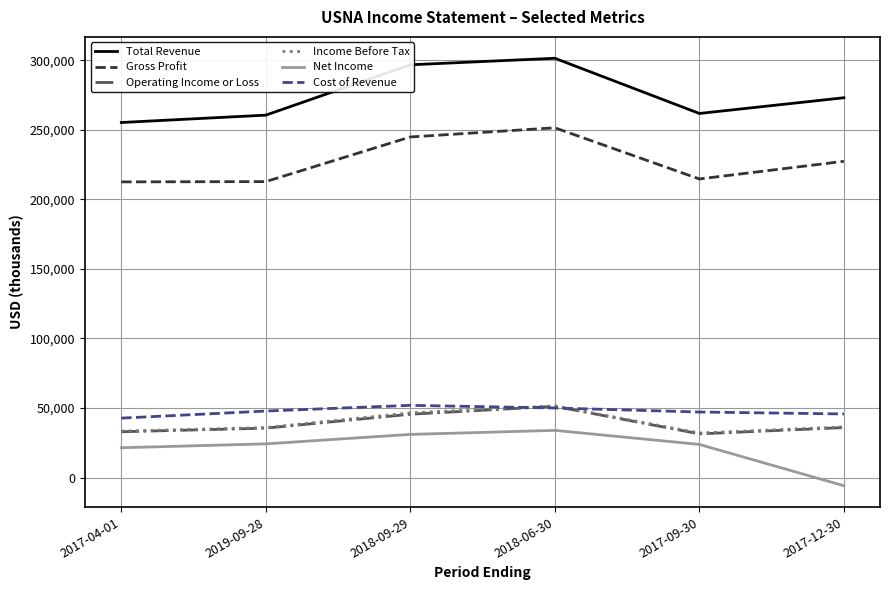

What is the difference between the highest and lowest values at 2017-12-30?

279000